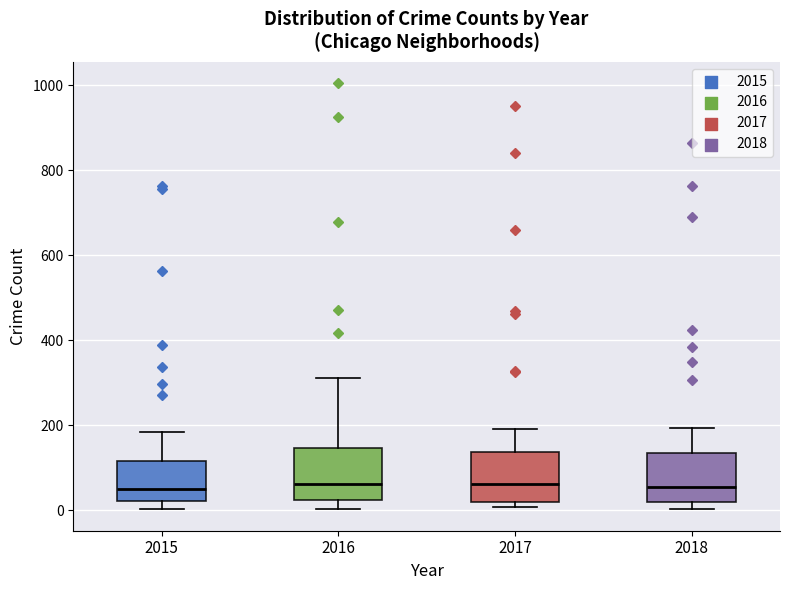

Reading left to right, read every box against the y-axis: the position of its median line, the range the box covers, and the ends of its whiskers. The values are not printed on the chart, so give them approximately, as read against the axis.

2015: median 40, box 20 to 120, whiskers 0 to 180
2016: median 60, box 20 to 140, whiskers 0 to 320
2017: median 60, box 20 to 140, whiskers 0 to 200
2018: median 60, box 20 to 140, whiskers 0 to 200